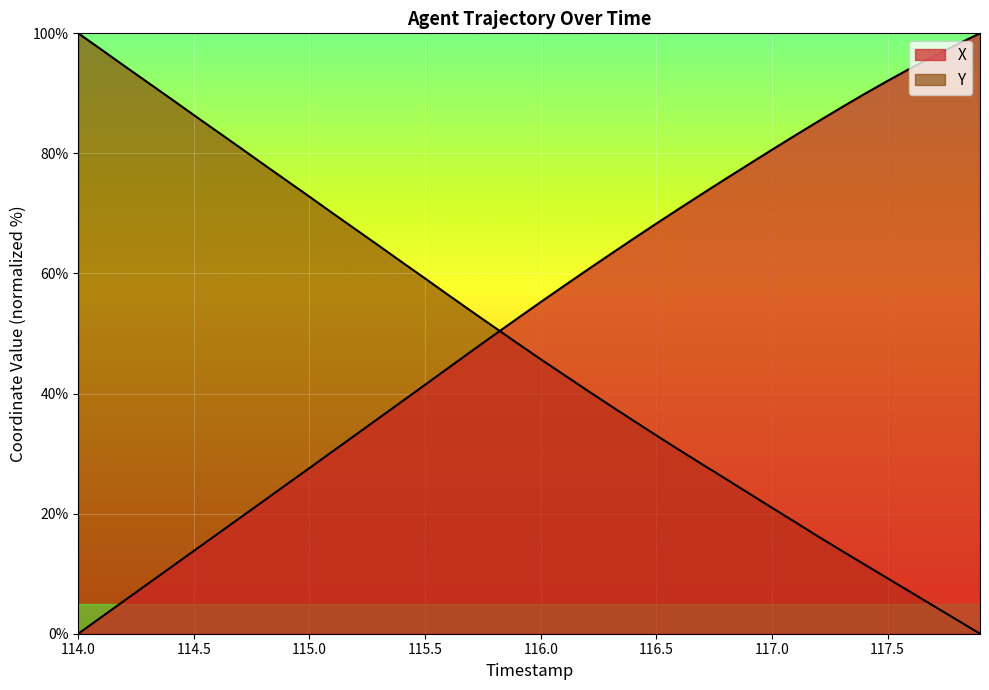

Reading left to right, what are all the values shown in this chart?

X: 114.0=0.0	114.1=2.8	114.2=5.5	114.3=8.3	114.4=11.0	114.5=13.8	114.6=16.6	114.7=19.3	114.8=22.1	114.9=24.8	115.0=27.6	115.1=30.4	115.2=33.1	115.3=35.9	115.4=38.7	115.5=41.5	115.6=44.3	115.7=47.0	115.8=49.8	115.9=52.5	116.0=55.2	116.1=57.9	116.2=60.6	116.3=63.2	116.4=65.8	116.5=68.3	116.6=70.8	116.7=73.3	116.8=75.8	116.9=78.2	117.0=80.6	117.1=83.0	117.2=85.3	117.3=87.6	117.4=89.9	117.5=92.1	117.6=94.2	117.7=96.2	117.8=98.1	117.9=100.0
Y: 114.0=100.0	114.1=97.3	114.2=94.5	114.3=91.8	114.4=89.1	114.5=86.4	114.6=83.7	114.7=81.0	114.8=78.2	114.9=75.5	115.0=72.8	115.1=70.0	115.2=67.3	115.3=64.6	115.4=61.9	115.5=59.2	115.6=56.4	115.7=53.7	115.8=51.0	115.9=48.4	116.0=45.7	116.1=43.1	116.2=40.6	116.3=38.0	116.4=35.5	116.5=33.0	116.6=30.6	116.7=28.2	116.8=25.8	116.9=23.4	117.0=21.0	117.1=18.6	117.2=16.2	117.3=13.9	117.4=11.5	117.5=9.2	117.6=6.9	117.7=4.6	117.8=2.3	117.9=0.0